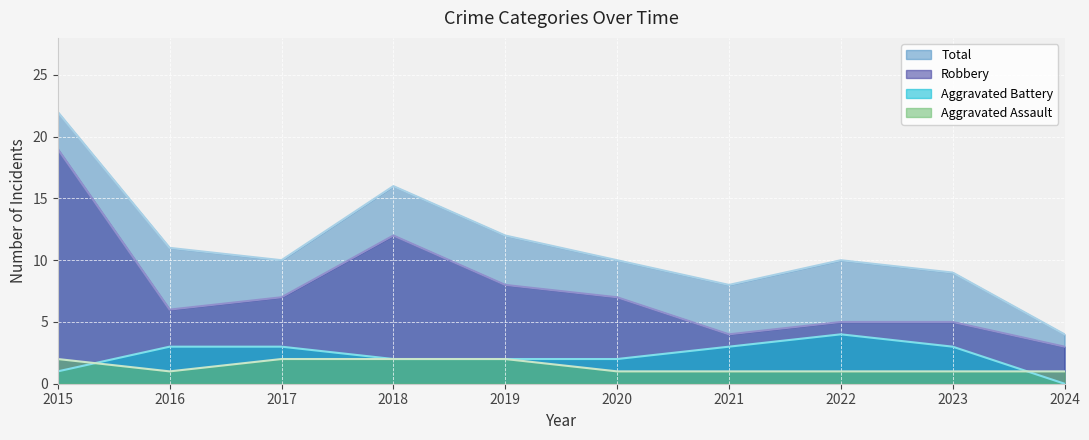

At how many categories does at least one series exceed 9?

7